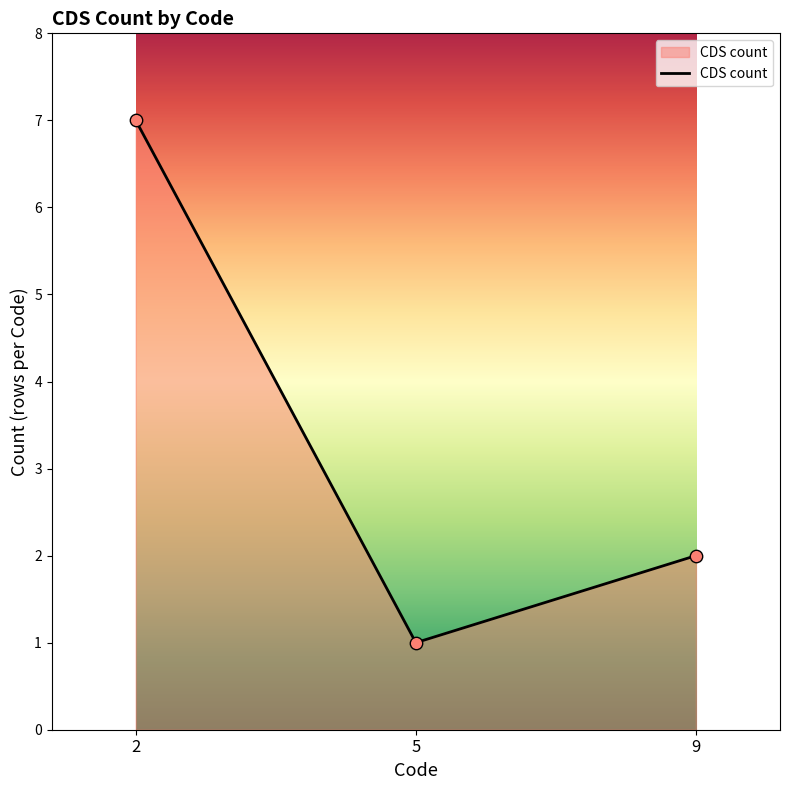

What is the ratio of the value at 5 to the value at 9?

0.5